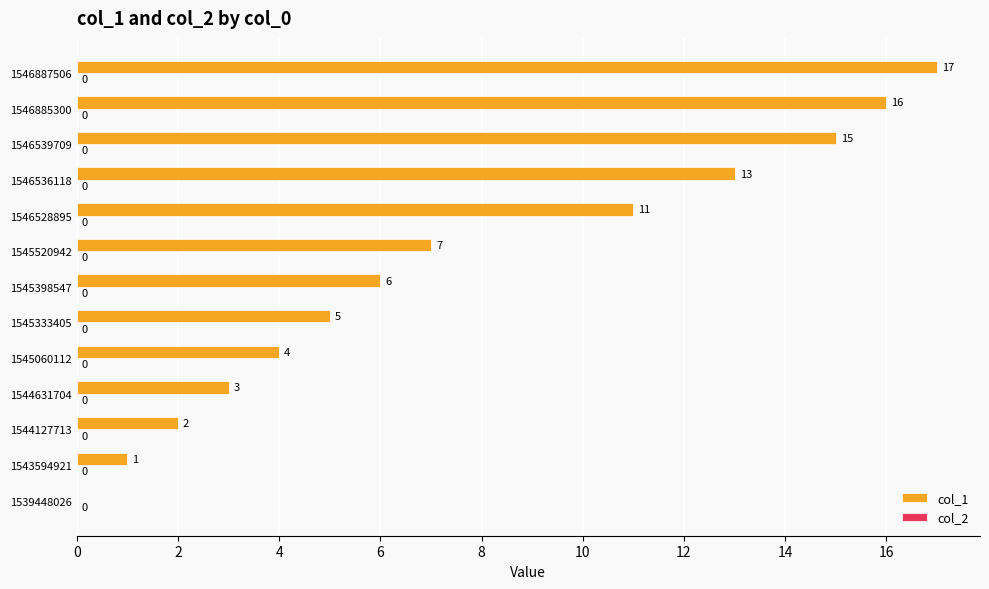

What is the sum of the values at 1546887506 and 1545398547?

23